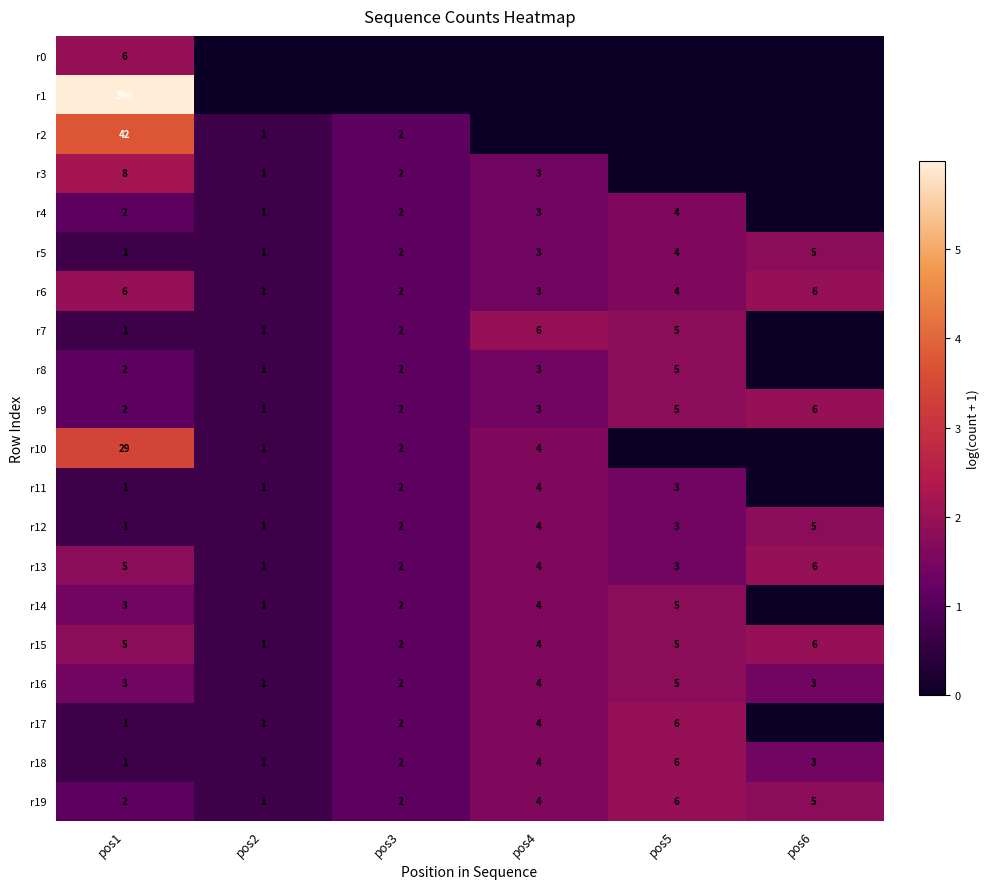

What value does the r9 series have at pos6?

6